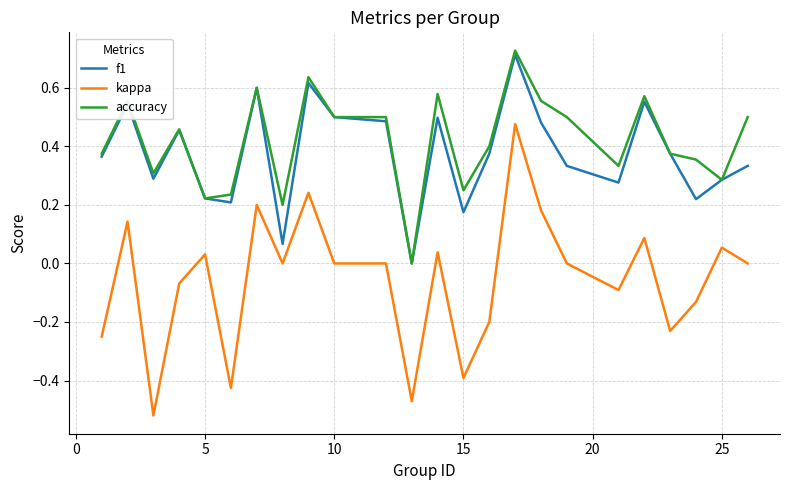

True or false: kappa has more than 1 interior local peaks.

True